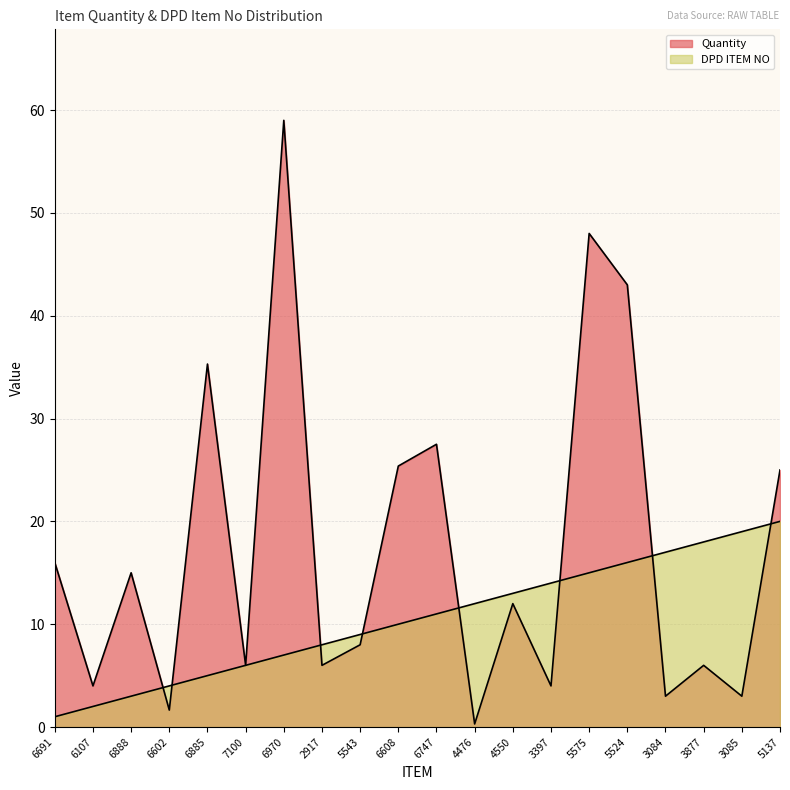

Read the DPD ITEM NO value at 5137.

20.0